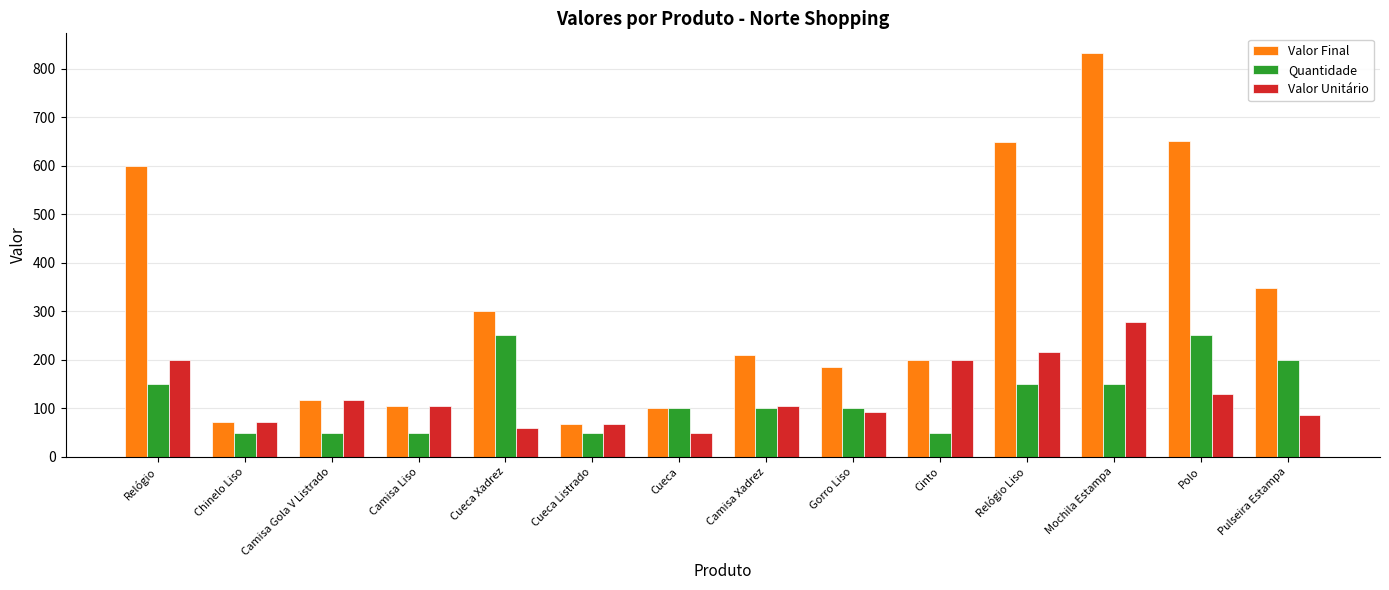

What are all the series names shown in the legend?

Valor Final, Quantidade, Valor Unitário